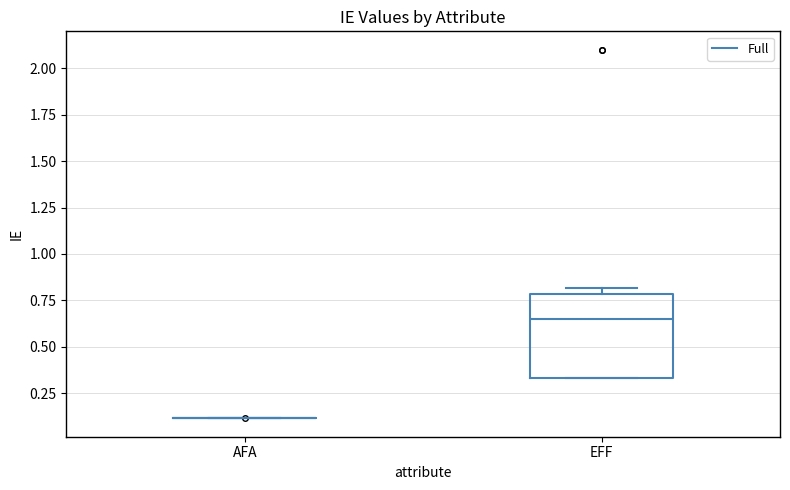

Reading left to right, read every box against the y-axis: the position of its median line, the range the box covers, and the ends of its whiskers. The values are not printed on the chart, so give them approximately, as read against the axis.

AFA: box collapsed to a line at 0.10, whiskers 0.10 to 0.10
EFF: median 0.65, box 0.35 to 0.80, whiskers 0.35 to 0.80 (just above the box's upper edge)